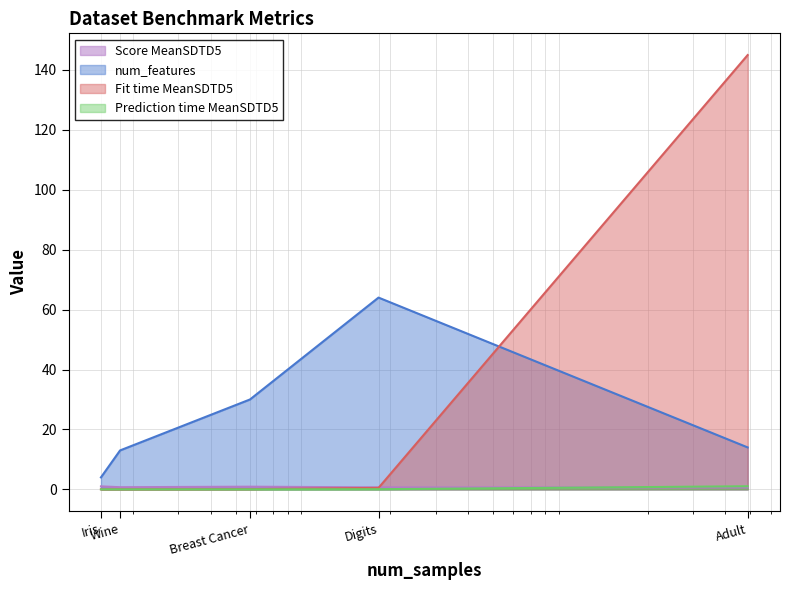

How many interior local peaks does the Score MeanSDTD5 series have?

1